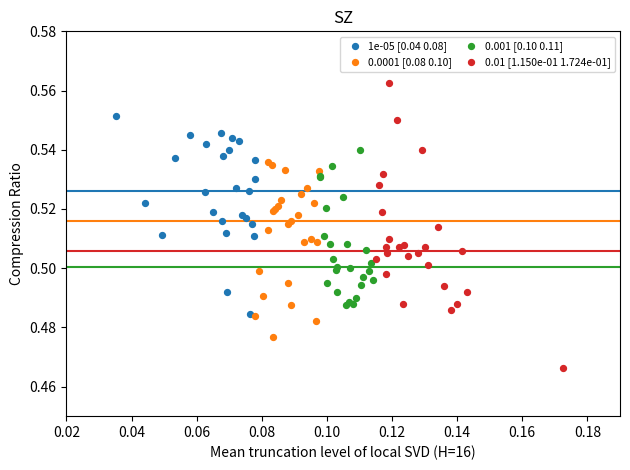

Which series has the largest Y range (max minus min)?

0.01 [1.150e-01 1.724e-01]